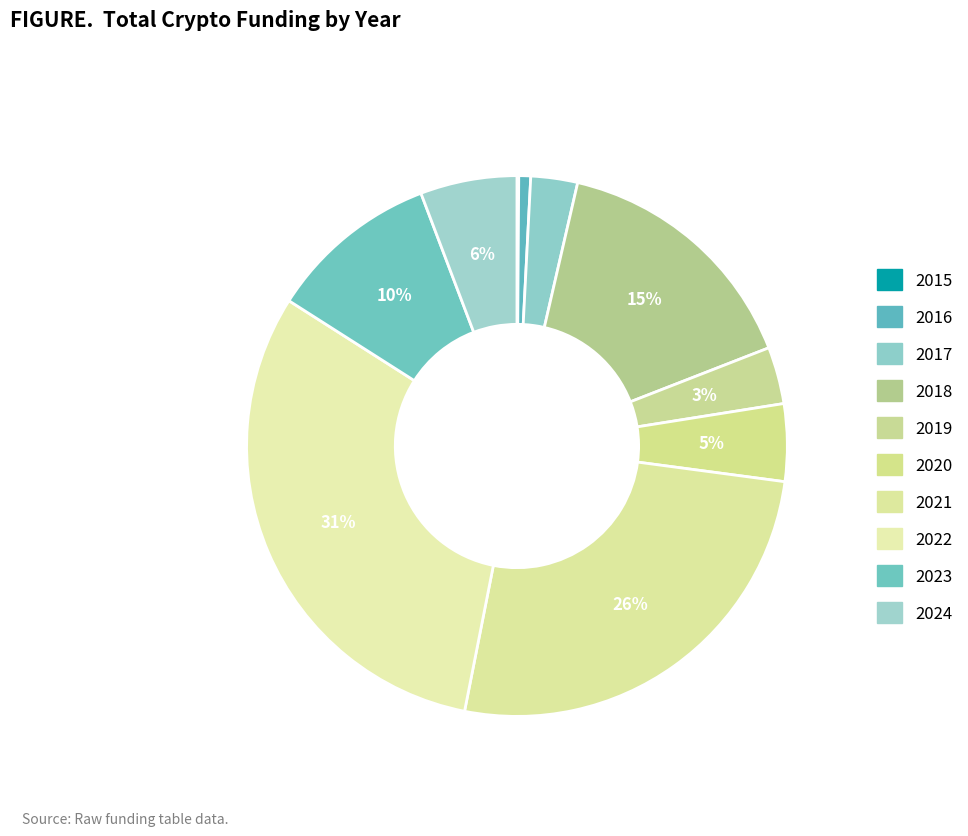

Is it true that 2018 is 15% of the pie?

True